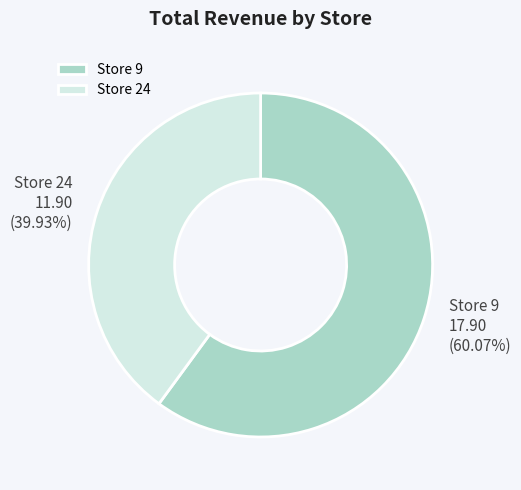

Which slice is the smallest?

Store 24